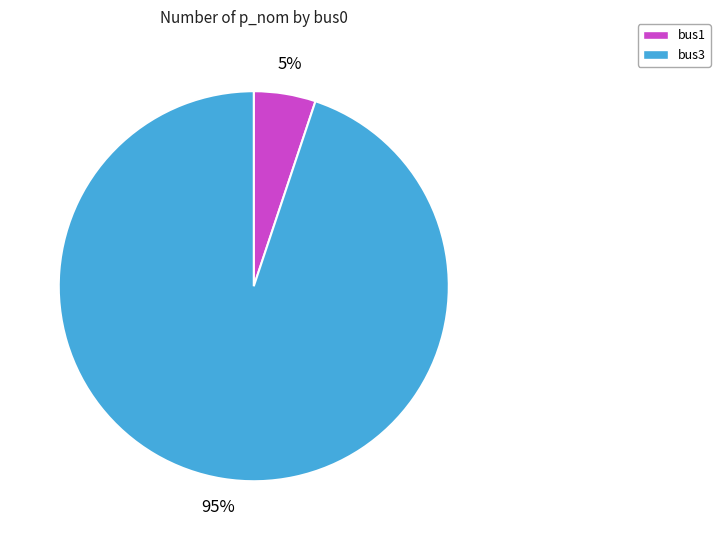

The bus3 slice represents 95% of the pie. True or false?

True